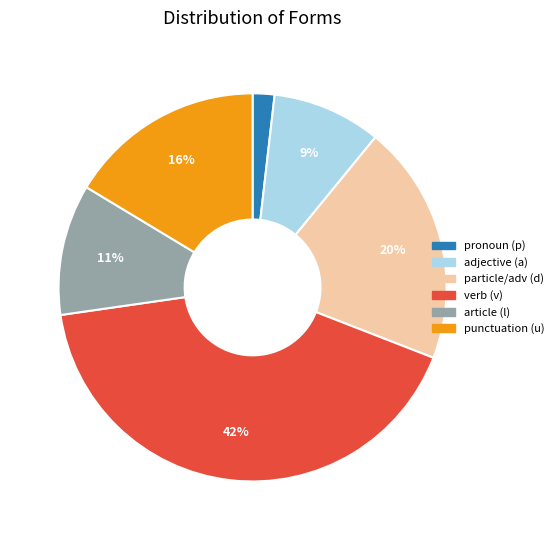

Is it true that punctuation (u) is 16% of the pie?

True